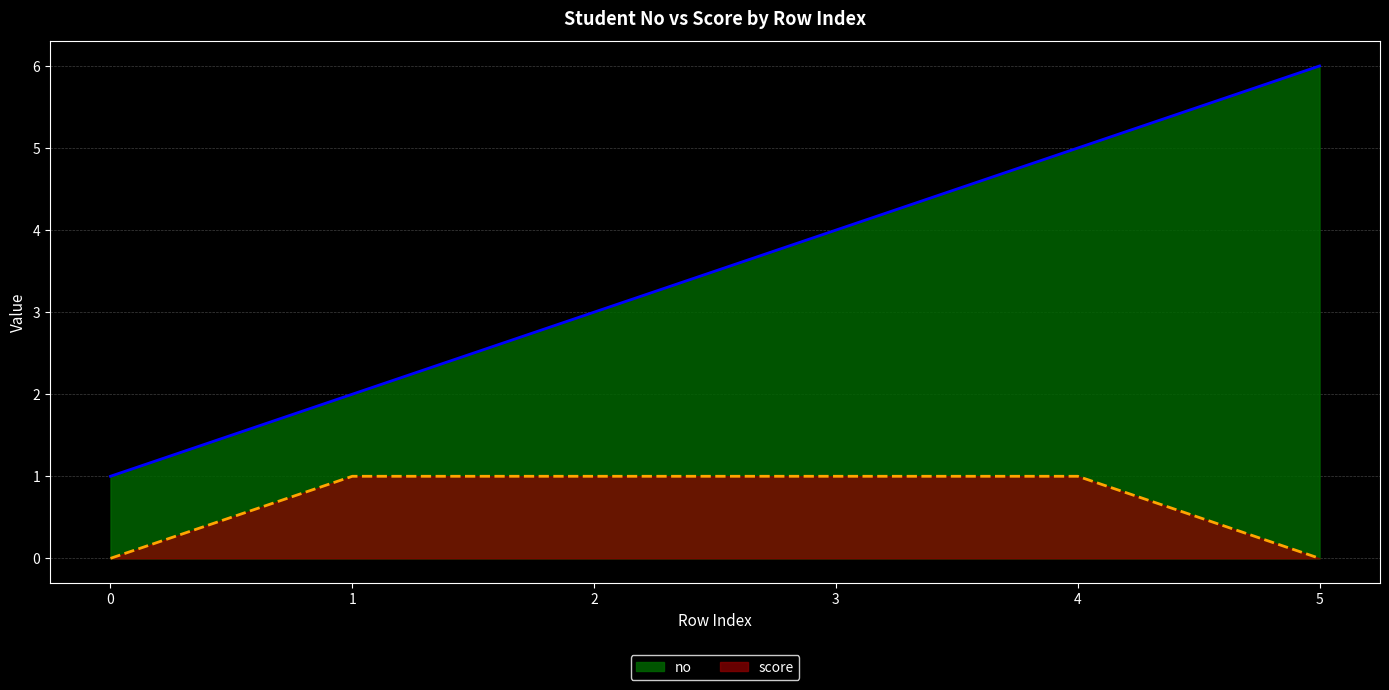

What is the difference between the highest and lowest values at 2?

2